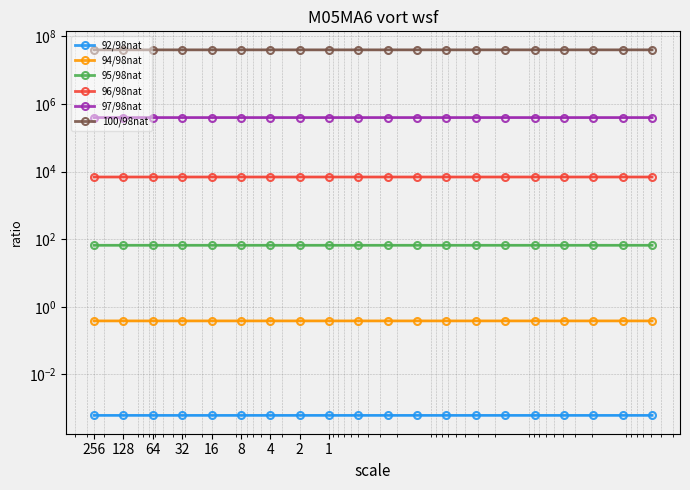

True or false: 100/98nat has more than 0 points higher than both neighbors.

True